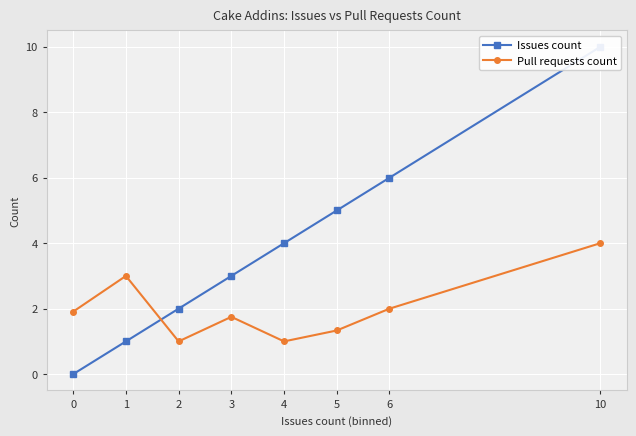

Reading right to left, transcribe all the data shown in this chart.

Issues count: 10=10.0	6=6.0	5=5.0	4=4.0	3=3.0	2=2.0	1=1.0	0=0.0
Pull requests count: 10=4.0	6=2.0	5=1.3	4=1.0	3=1.8	2=1.0	1=3.0	0=1.9